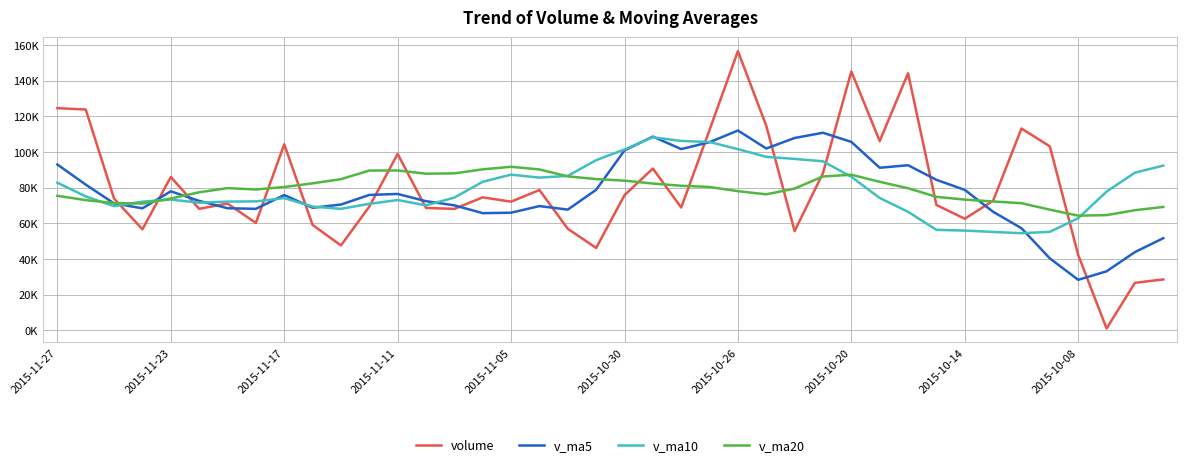

What is the value of the v_ma20 point at the 15th from the left?

88033.8